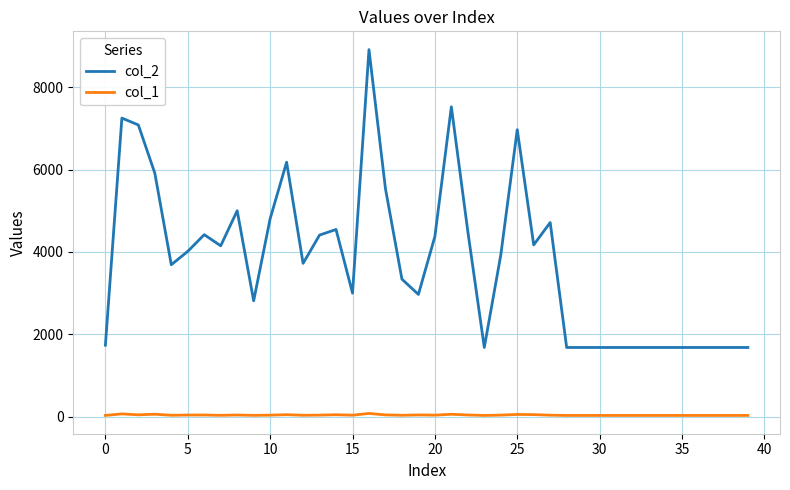

True or false: col_2 has more than 0 points higher than both neighbors.

True